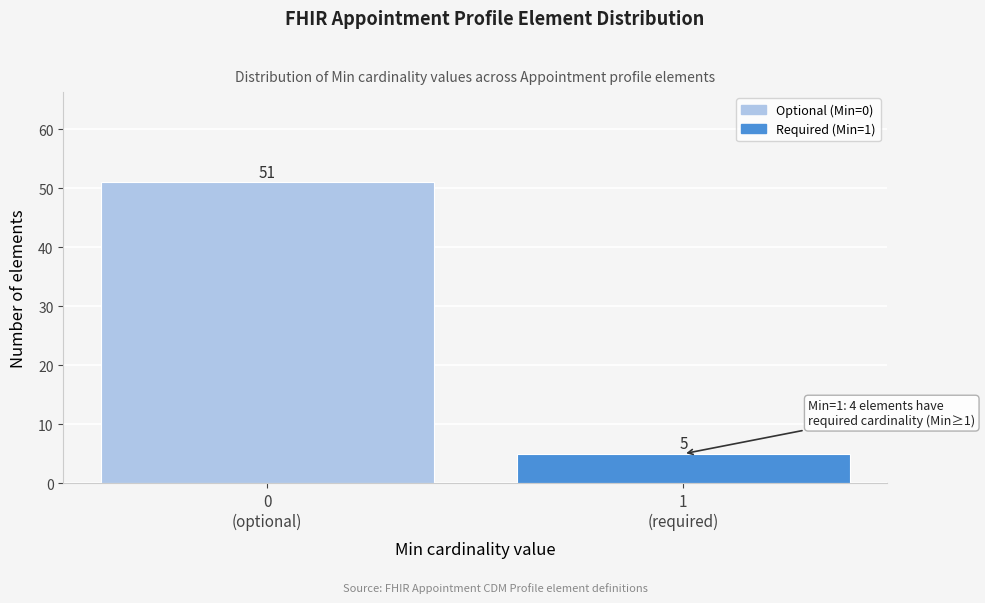

Reading left to right, extract all data points from this chart.

51	5